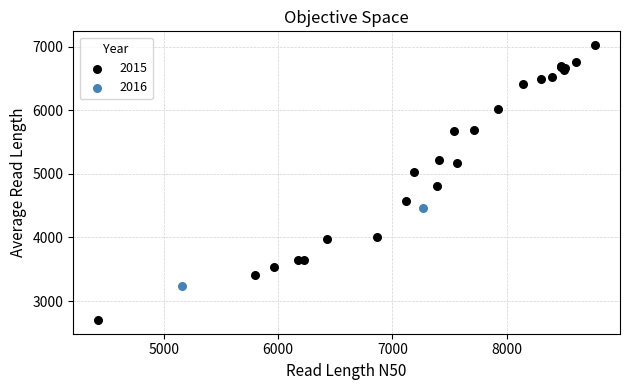

What are all the series names shown in the legend?

2015, 2016